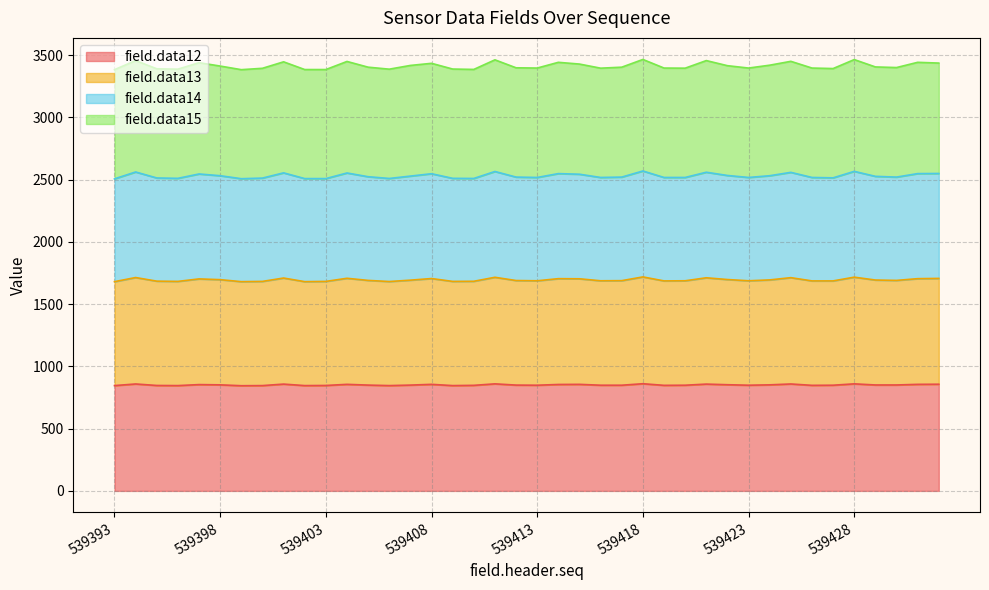

What is the minimum value for field.data12?

845